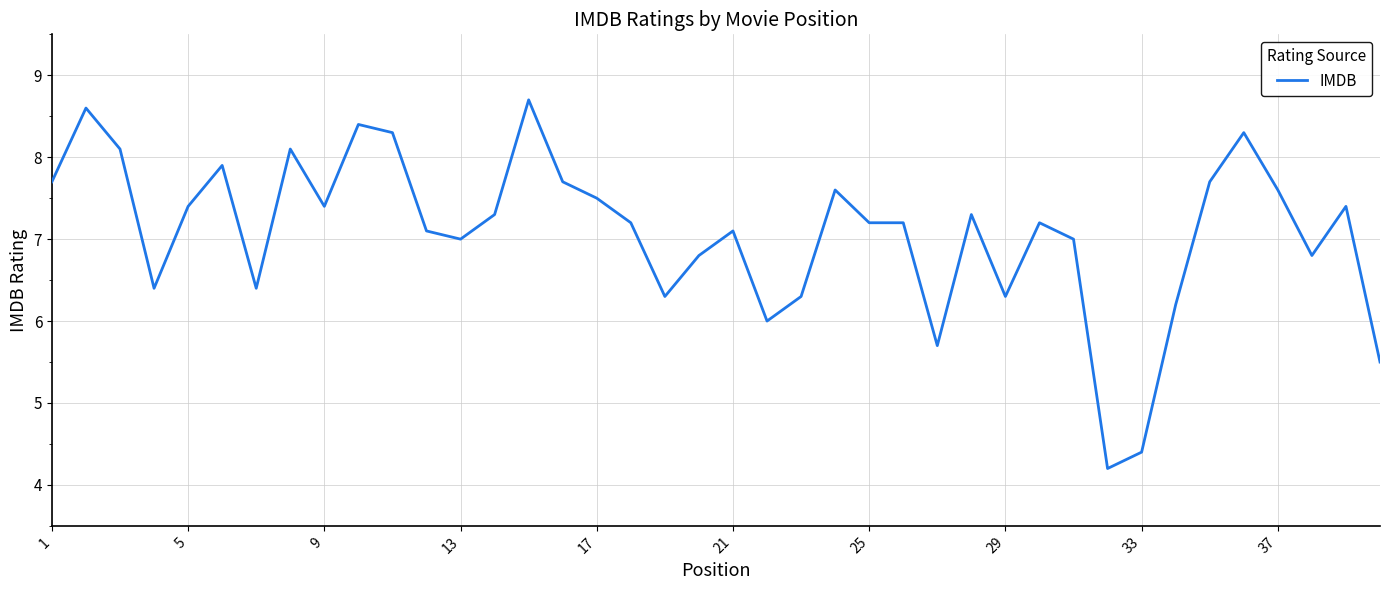

What is the greatest value displayed?

8.7